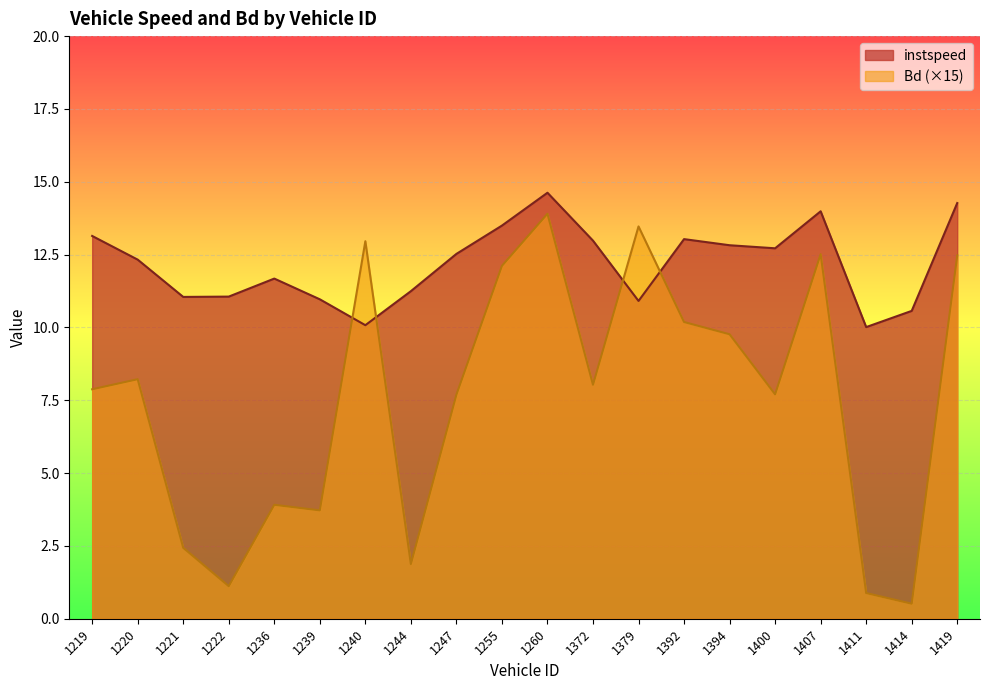

How many data points in Bd are above 8?

10